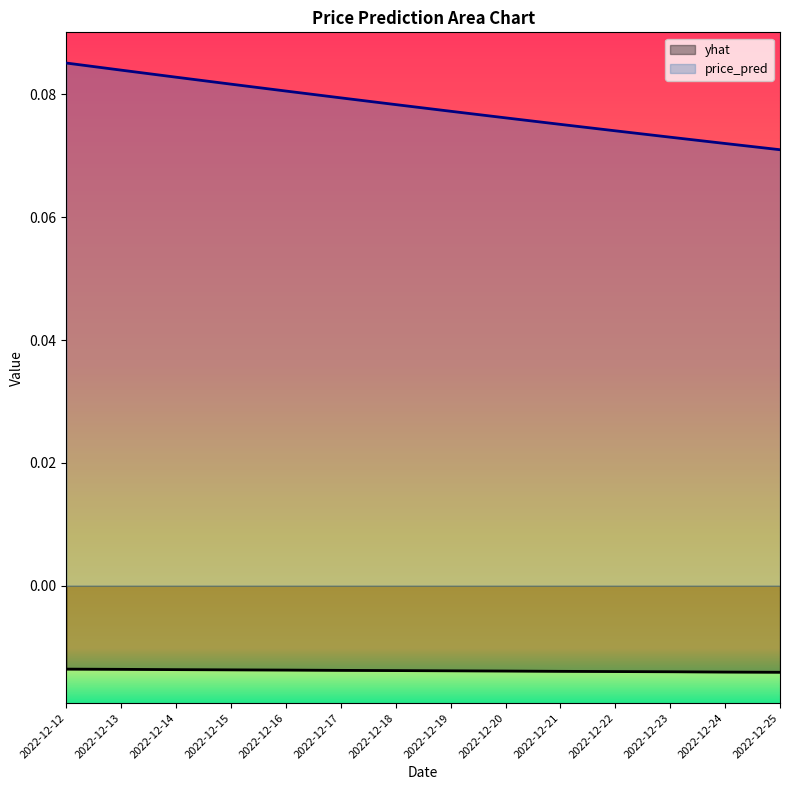

Is the value of price_pred at 2022-12-13 greater than the value of yhat at 2022-12-20?

Yes